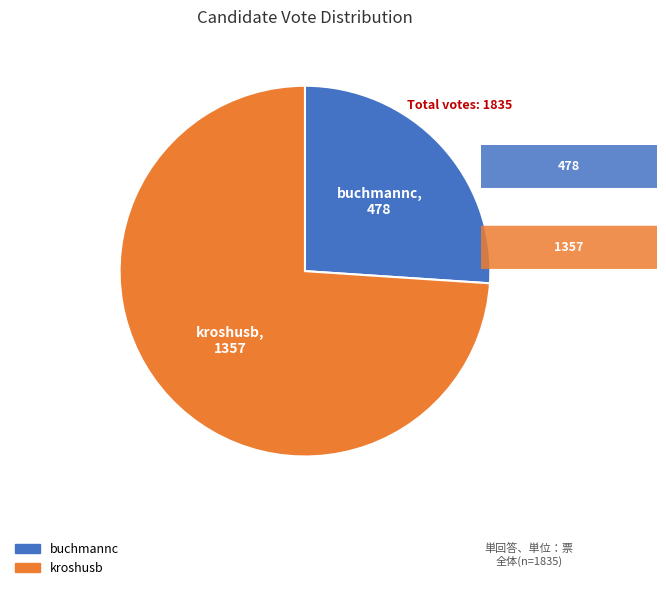

What is the smallest slice in the pie chart?

buchmannc